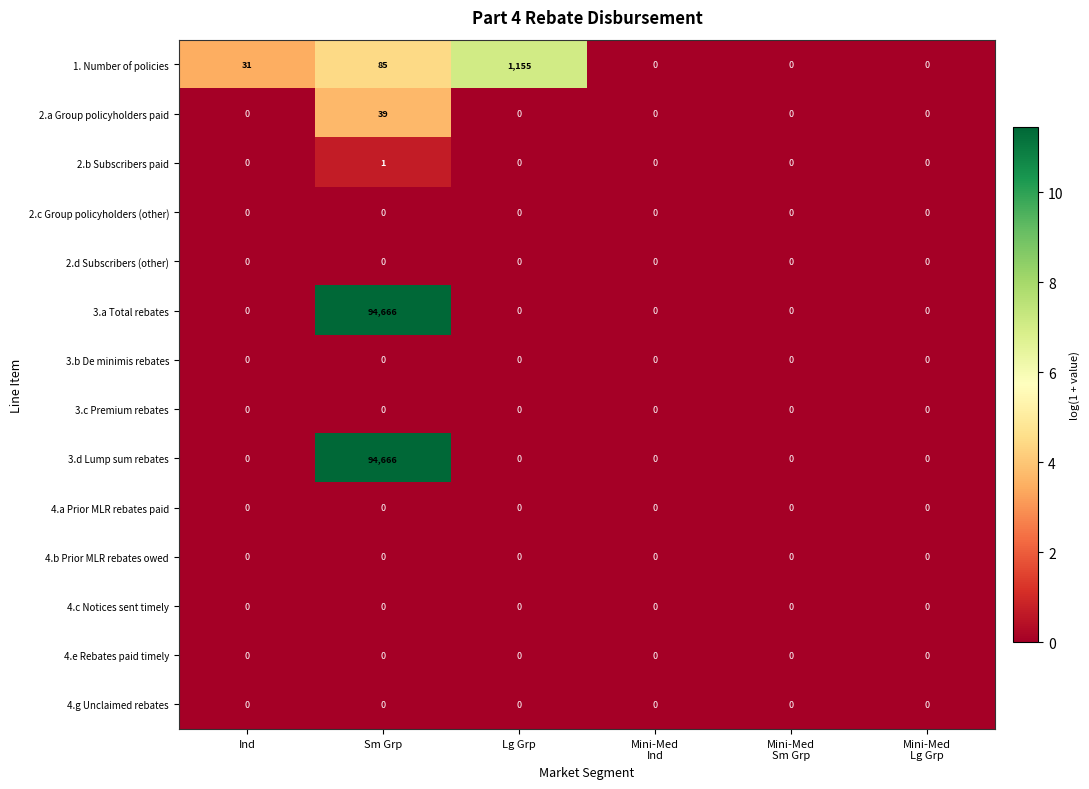

What is the spread (max minus min) of values at Sm Grp?

94666